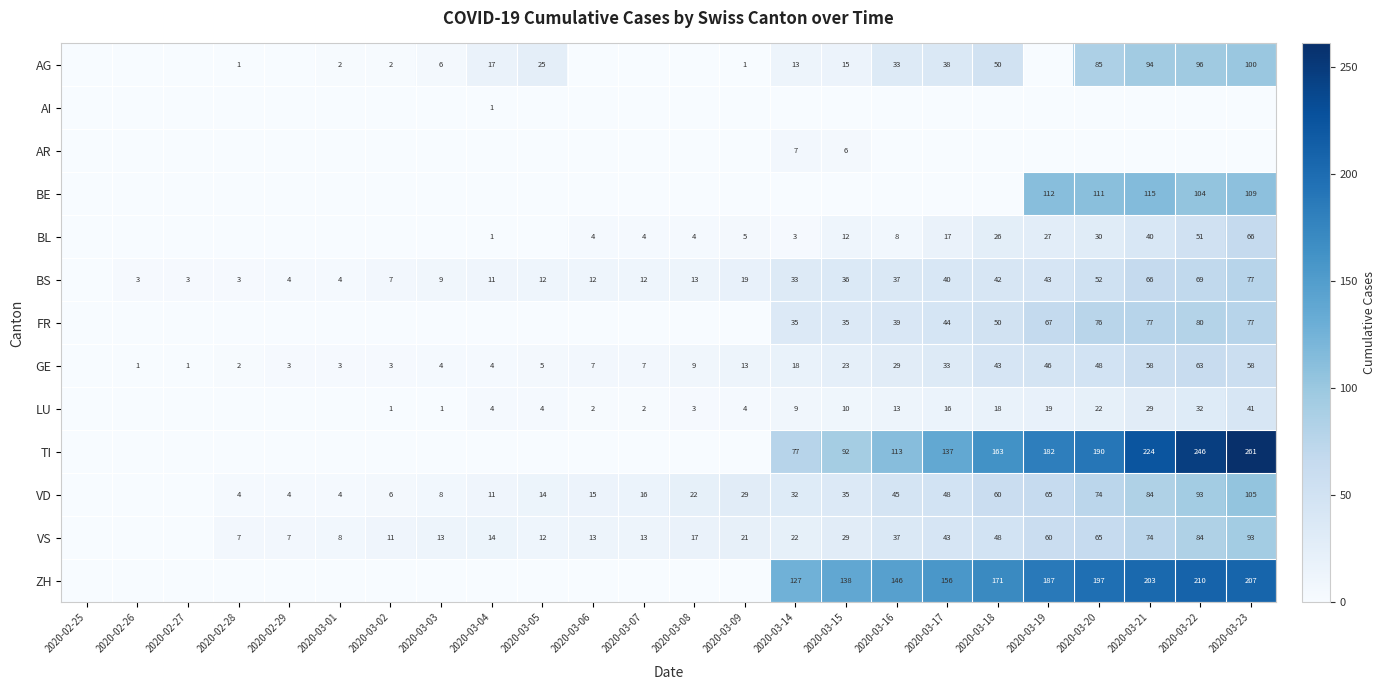

Which series changed the most between 2020-03-14 and 2020-03-20?

TI